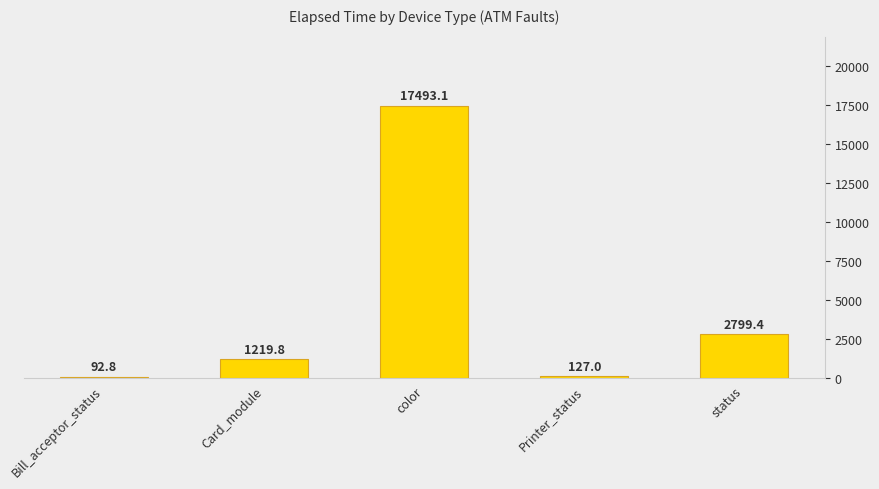

What is the greatest value displayed?

17493.1